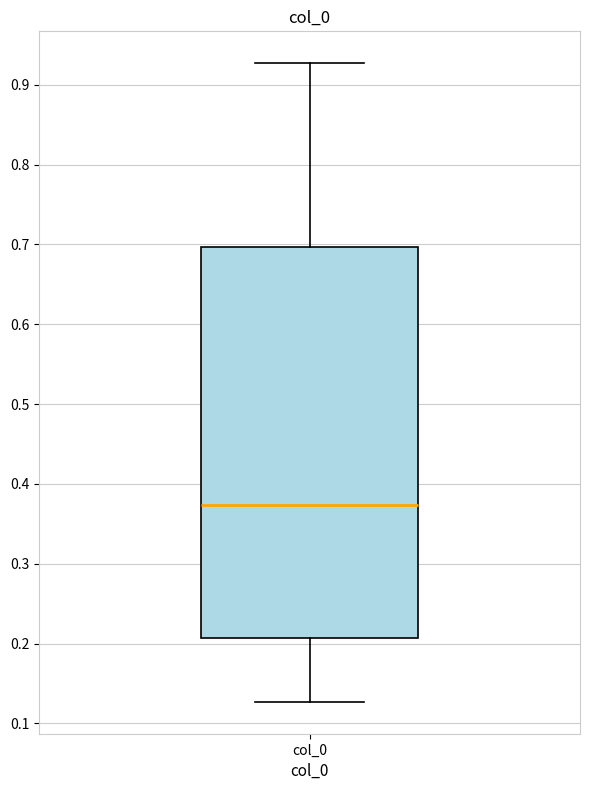

Where does the upper whisker of the box for col_0 end on the y-axis? The values are not printed on the chart, so give them approximately, as read against the axis.

0.93